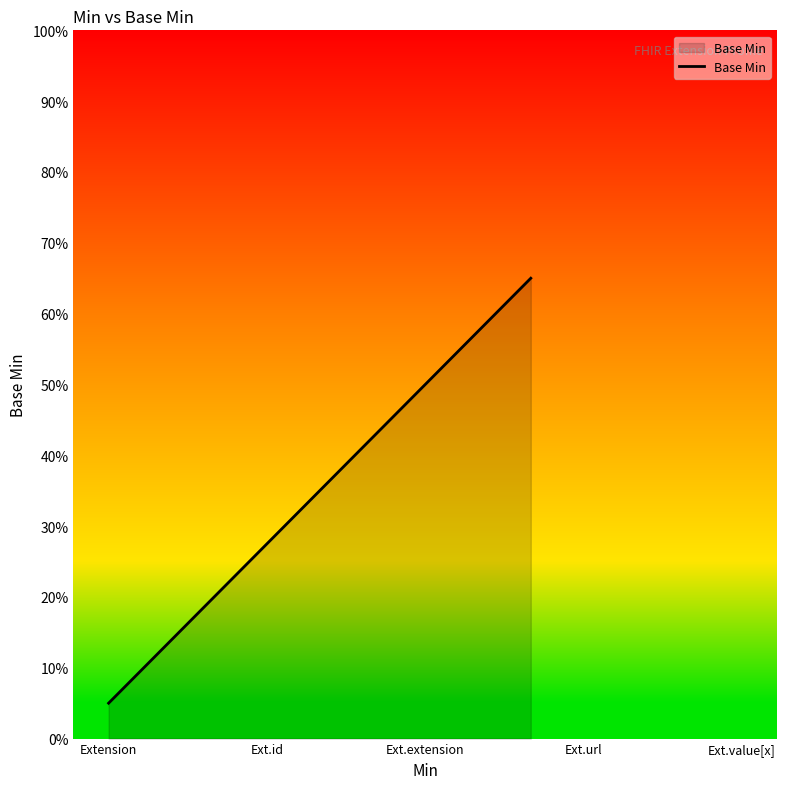

Rank the categories by value from lowest to highest.

Extension, Ext.id, Ext.extension, Ext.url, Ext.value[x]